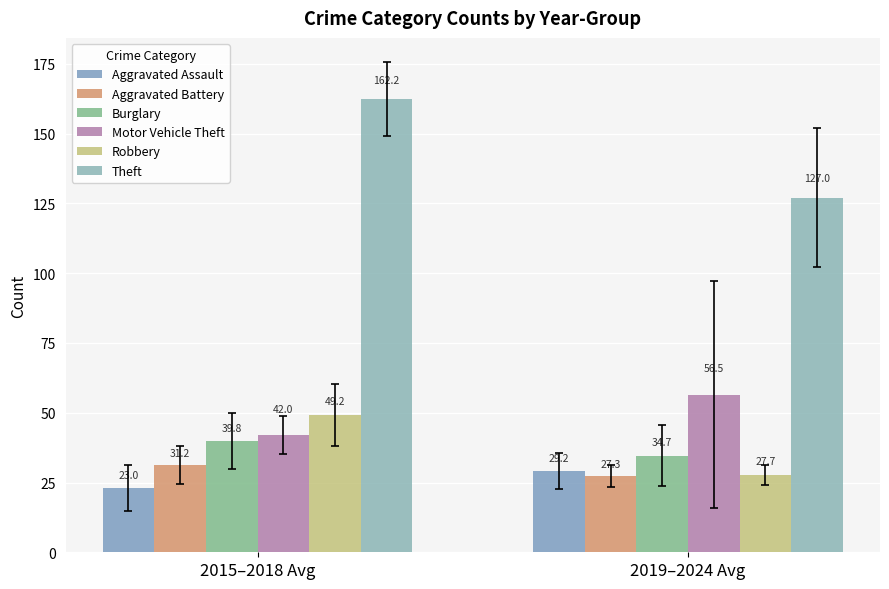

What are all the series names shown in the legend?

Aggravated Assault, Aggravated Battery, Burglary, Motor Vehicle Theft, Robbery, Theft